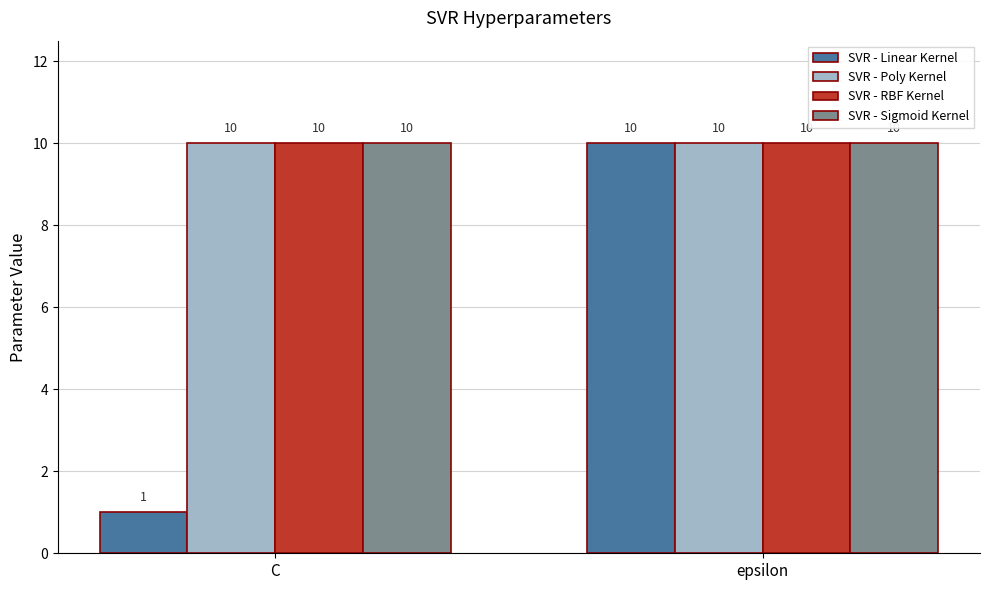

Count the number of data series in this chart.

4